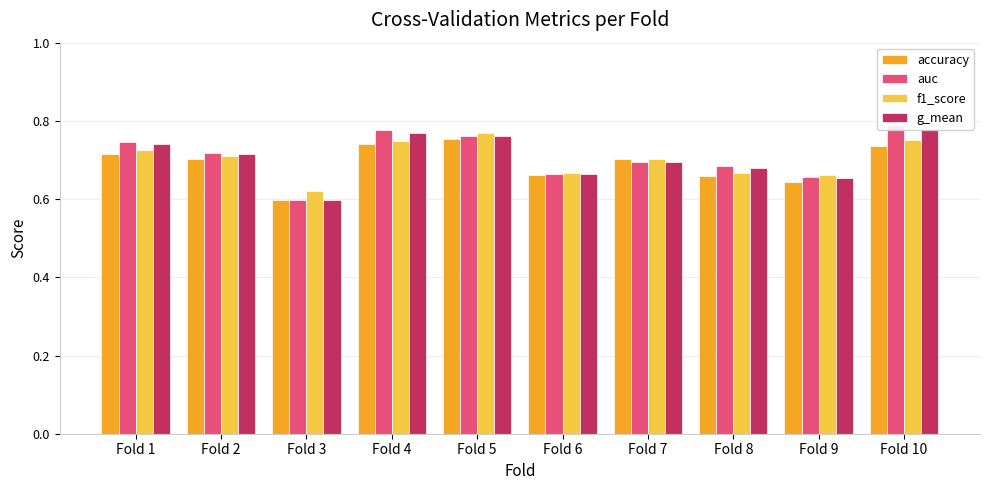

What is the value of the auc bar at the 10th from the left?

0.8